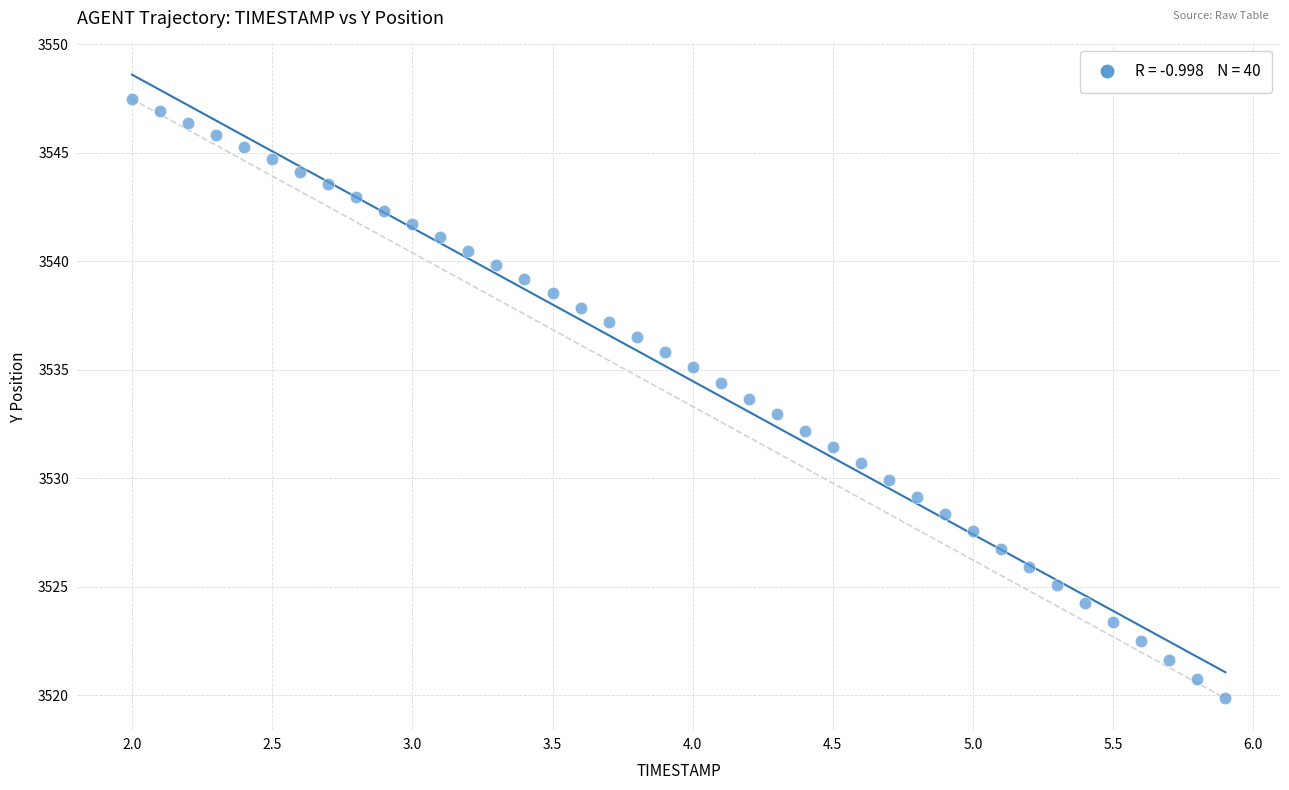

What is the range of X values (max minus min)?

3.9